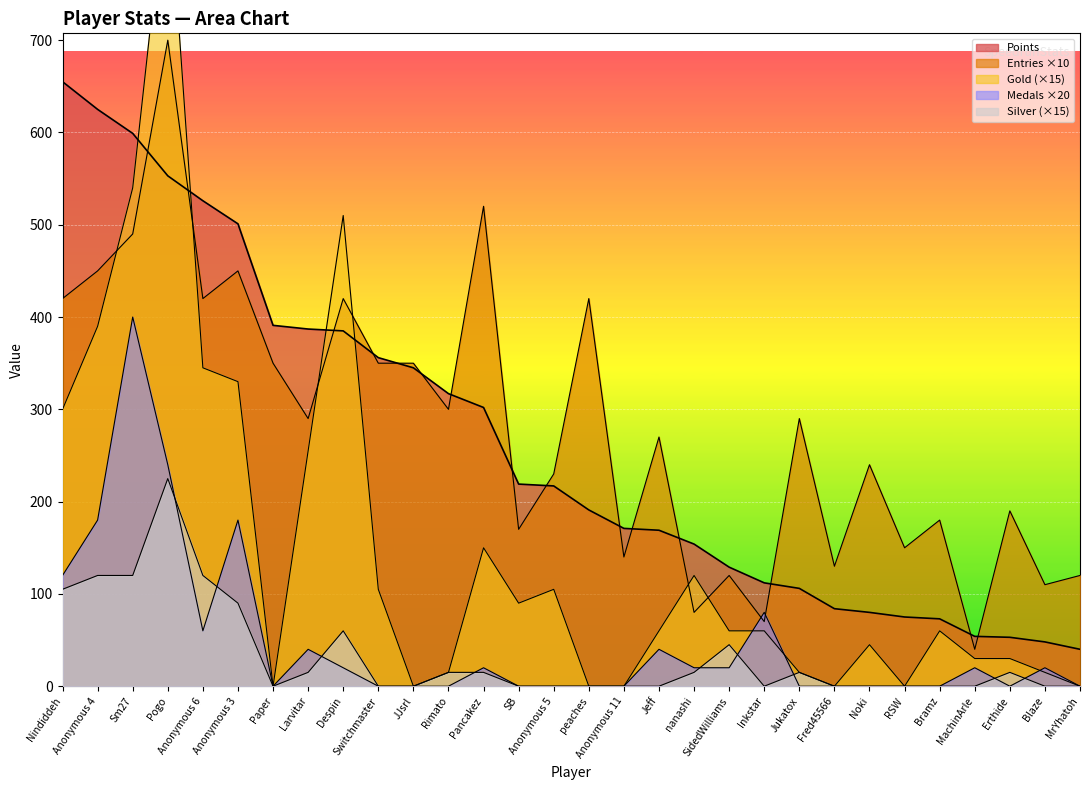

What position from the right is Noki?

7